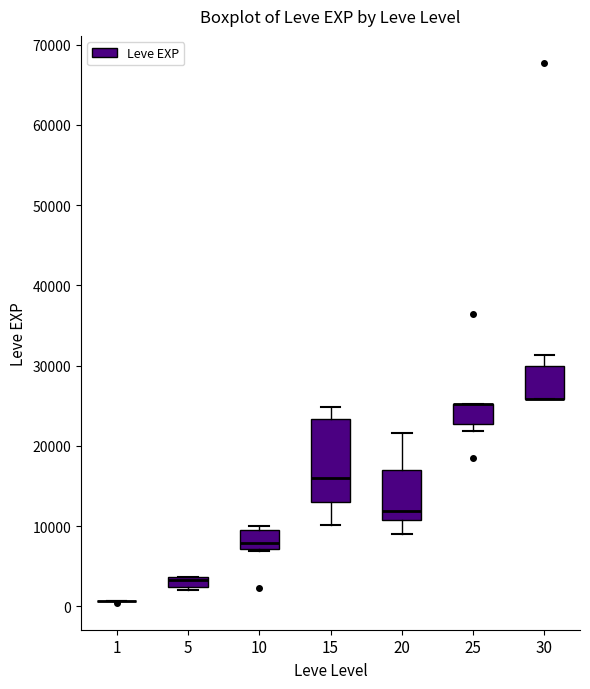

Where does the median line of the box at x = 10 sit on the y-axis? The values are not printed on the chart, so give them approximately, as read against the axis.

8000